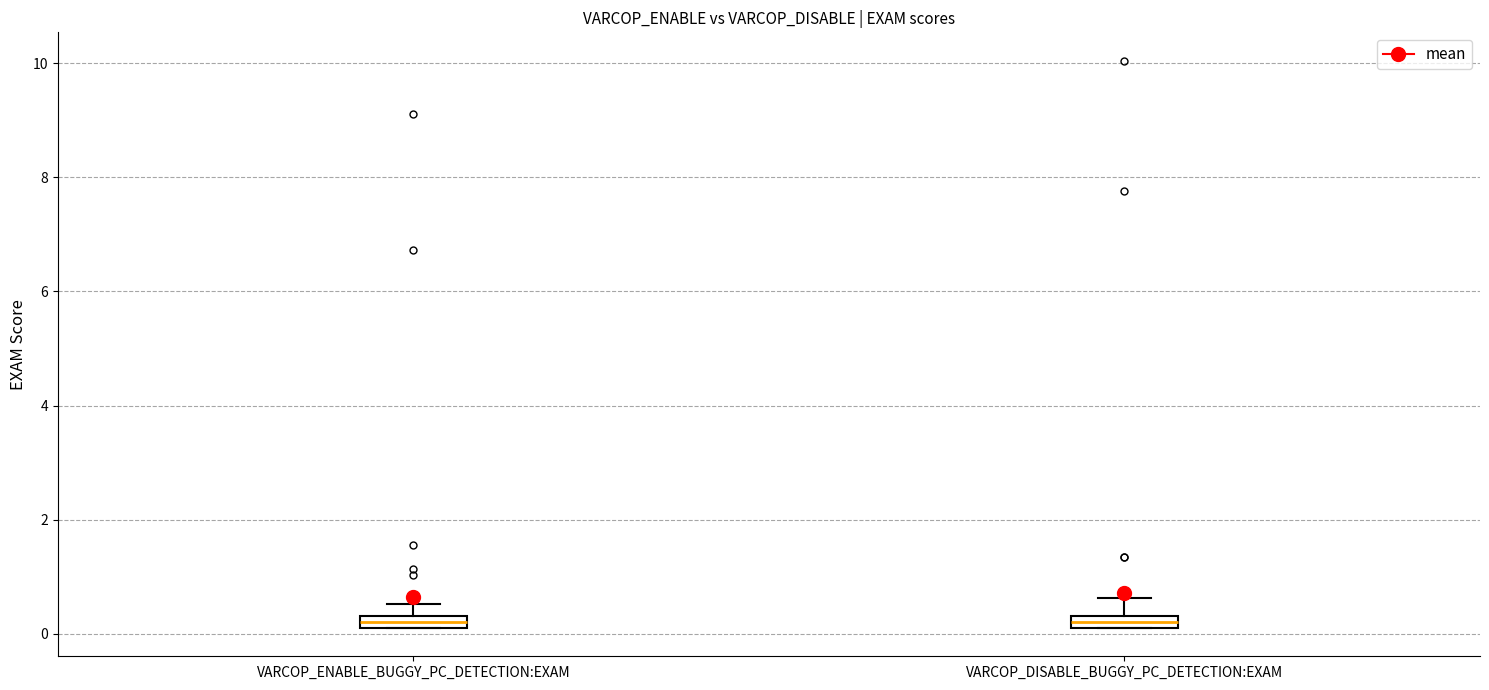

Where does the upper whisker of the box for VARCOP_ENABLE_BUGGY_PC_DETECTION:EXAM end on the y-axis? The values are not printed on the chart, so give them approximately, as read against the axis.

0.6